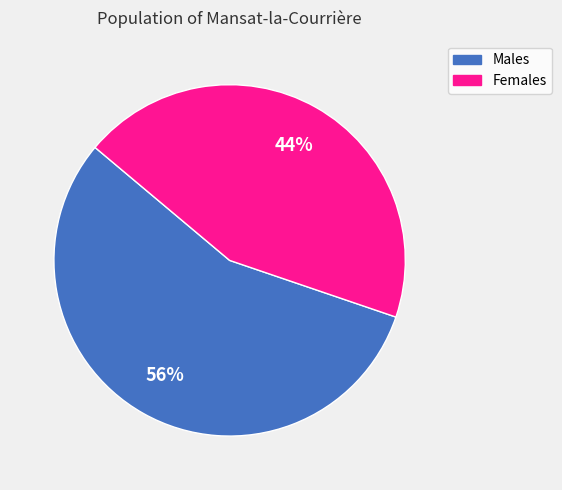

To the nearest percent, what is the difference between the largest and smallest slice percentages?

12%